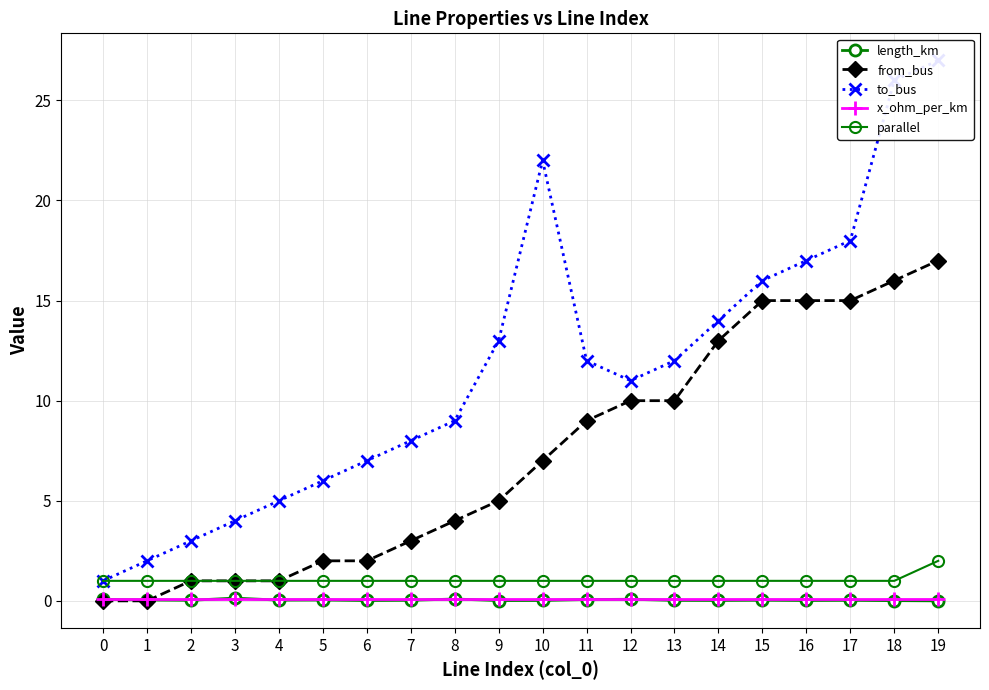

The to_bus series shows 18.0 at 17. True or false?

True